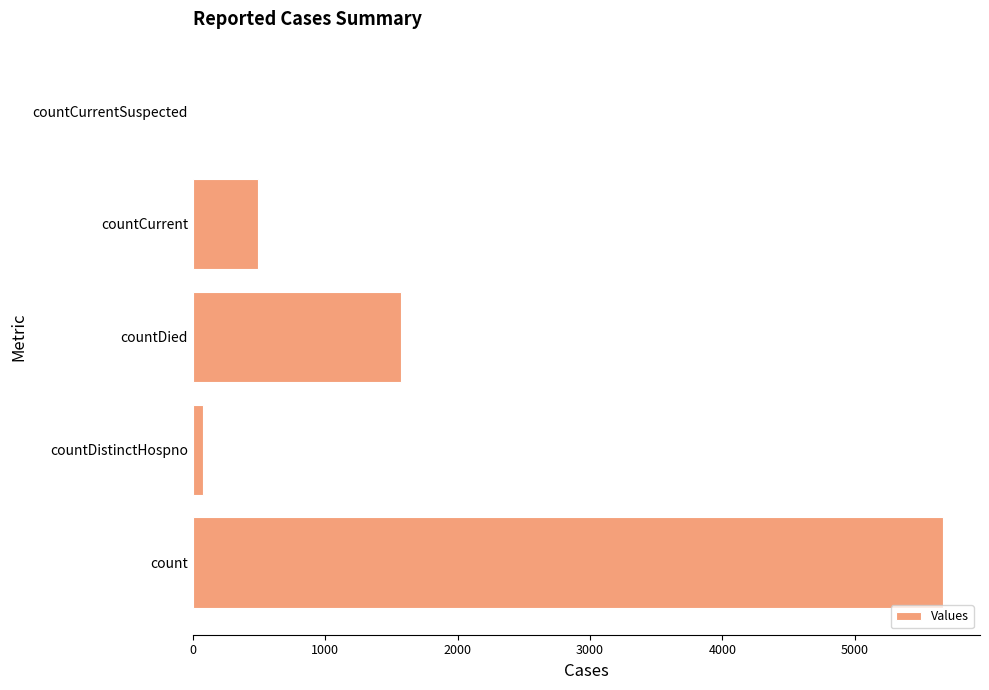

What is the sum of all values?

7800